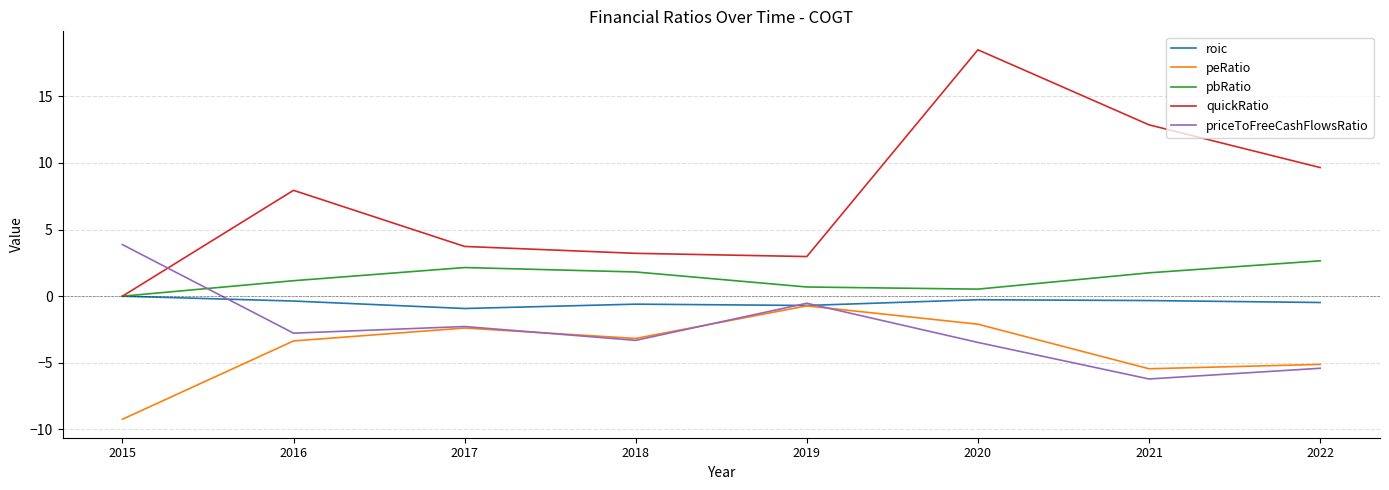

Which series has the largest range (max minus min)?

quickRatio